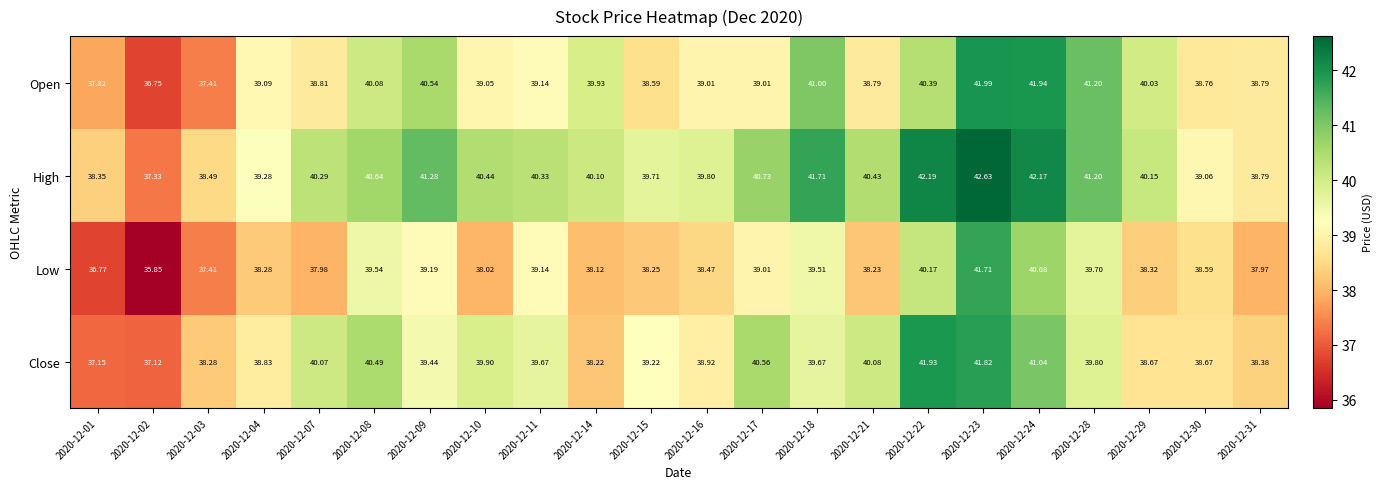

Rank the series by their maximum value, from lowest to highest.

Low, Close, Open, High